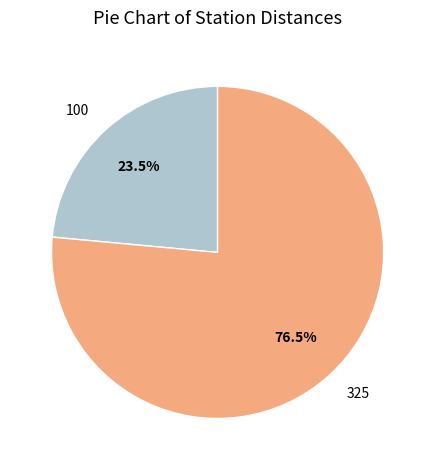

Does any single category account for the majority?

Yes